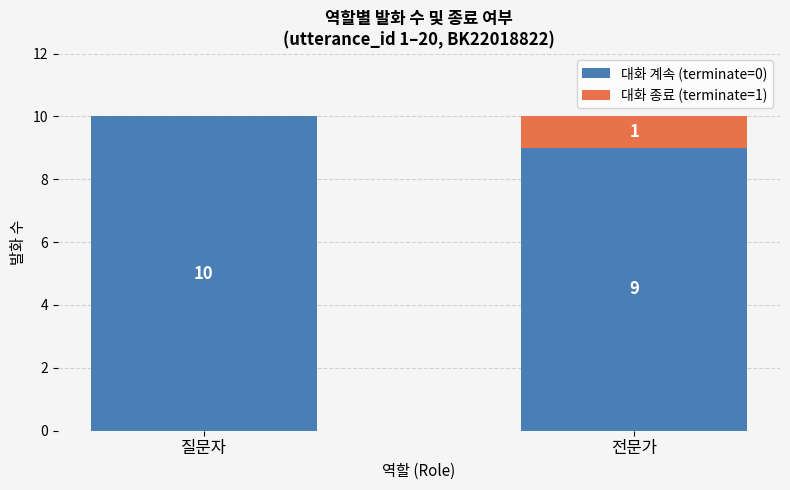

At which label does 대화 계속 (terminate=0) reach its peak?

질문자